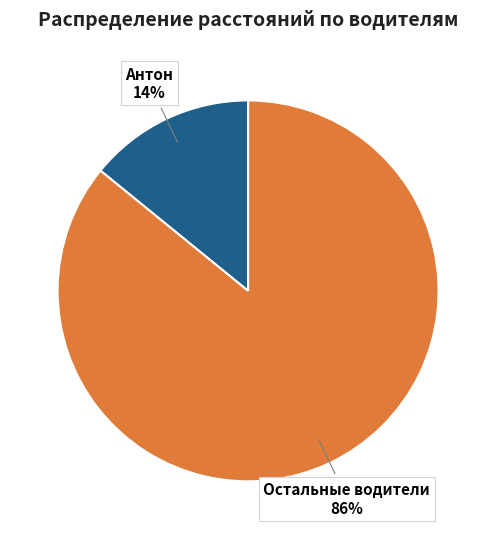

True or false: Антон accounts for 22% of the total.

False